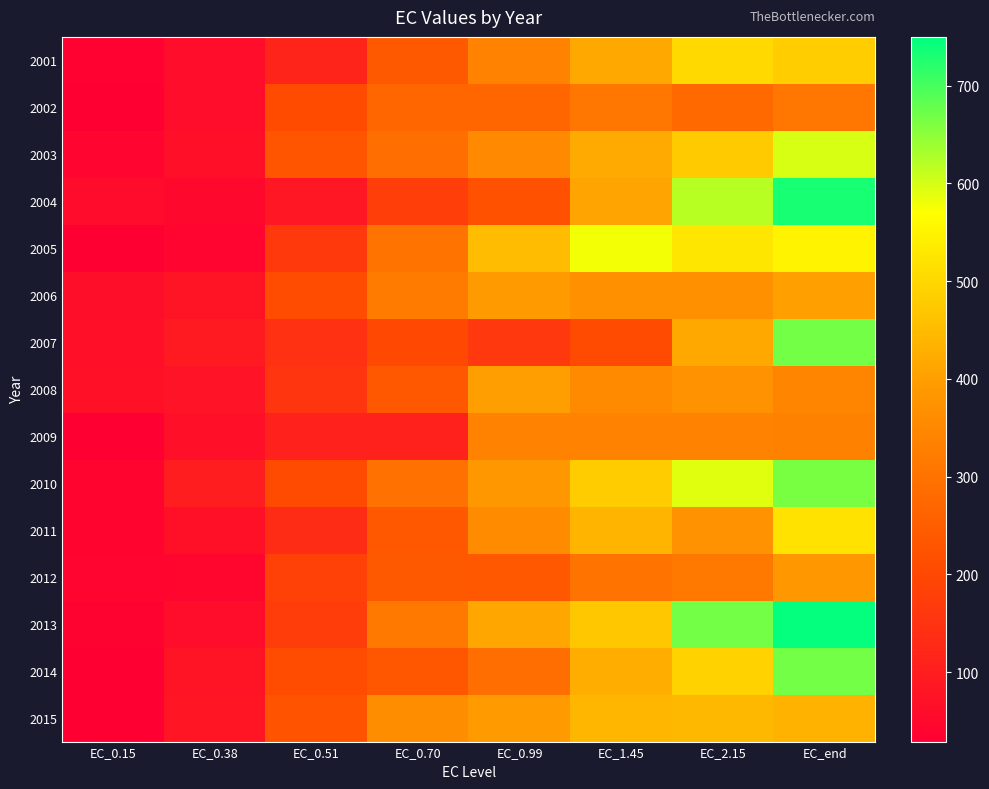

Between EC_0.38 and EC_0.51, which is larger?

EC_0.51